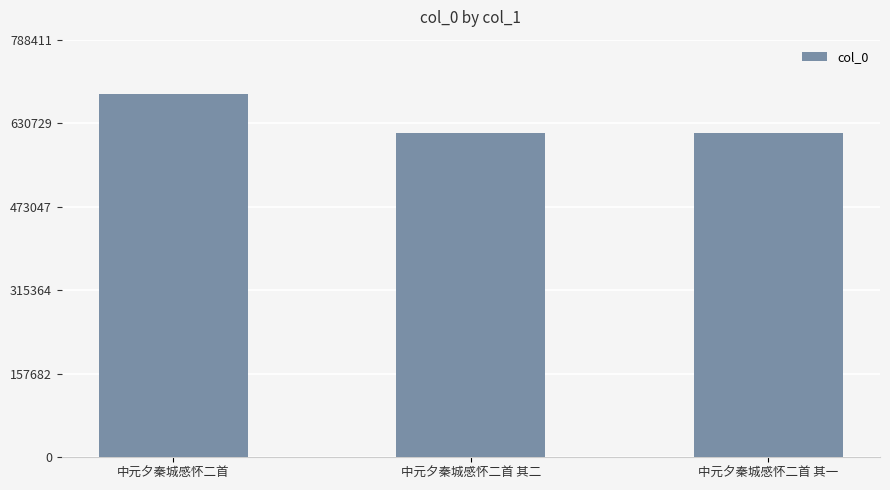

What is the average value?

636620